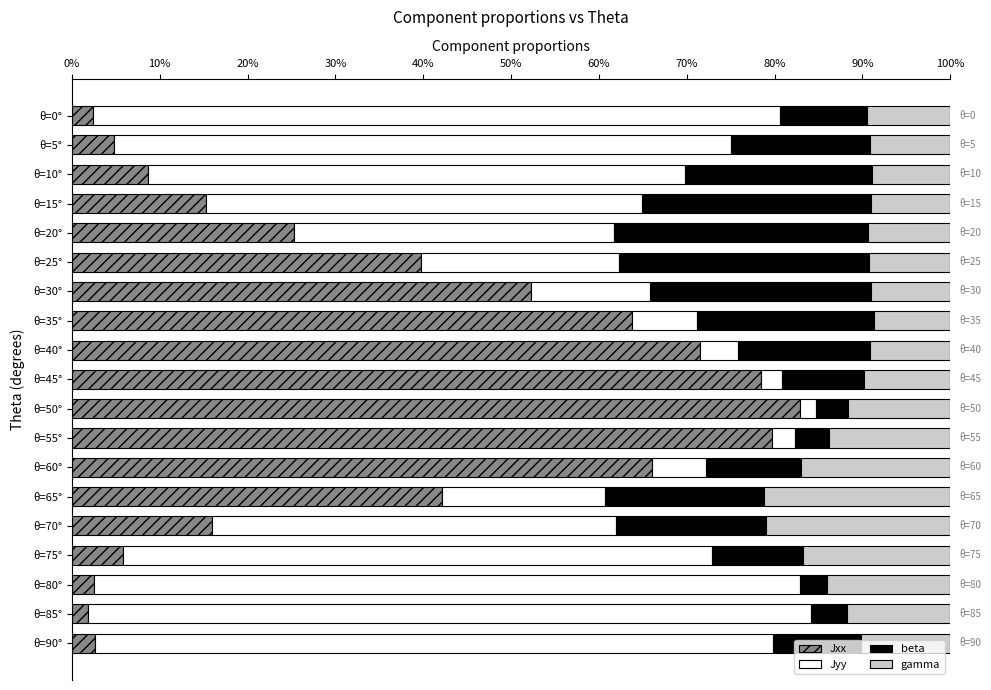

What is the total value across all series at θ=55°?

100.0